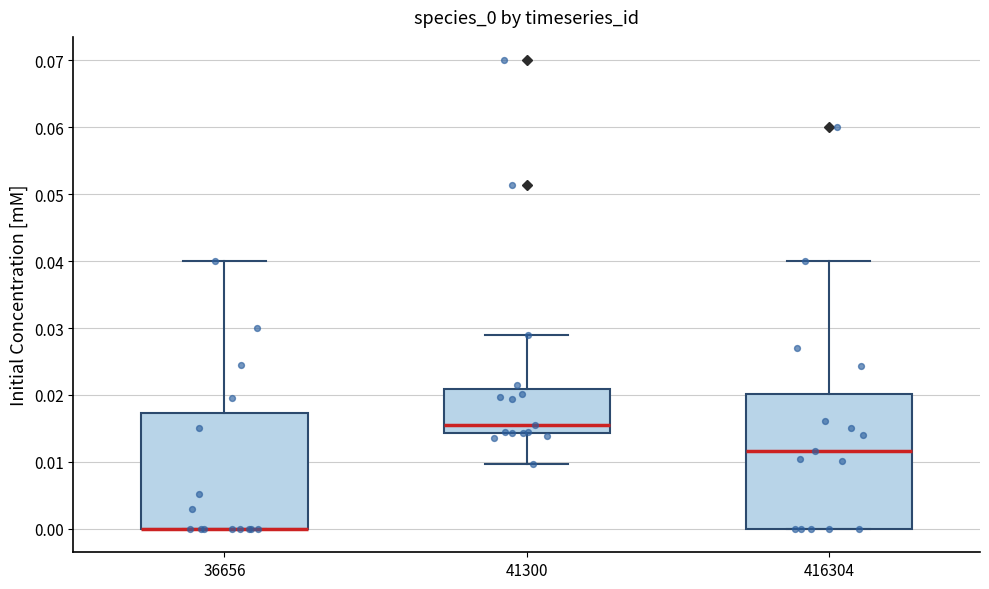

Reading left to right, read every box against the y-axis: the position of its median line, the range the box covers, and the ends of its whiskers. The values are not printed on the chart, so give them approximately, as read against the axis.

36656: median 0.000 (drawn on the box's lower edge), box 0.000 to 0.017, whiskers 0.000 to 0.040
41300: median 0.015, box 0.014 to 0.021, whiskers 0.010 to 0.029
416304: median 0.012, box 0.000 to 0.020, whiskers 0.000 to 0.040